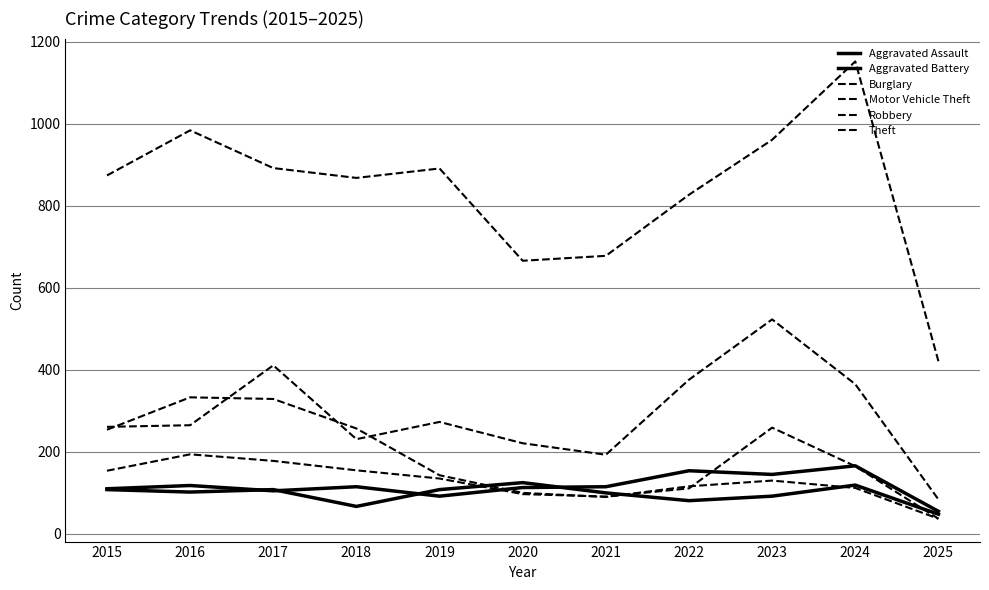

How many lines are shown in the chart?

6